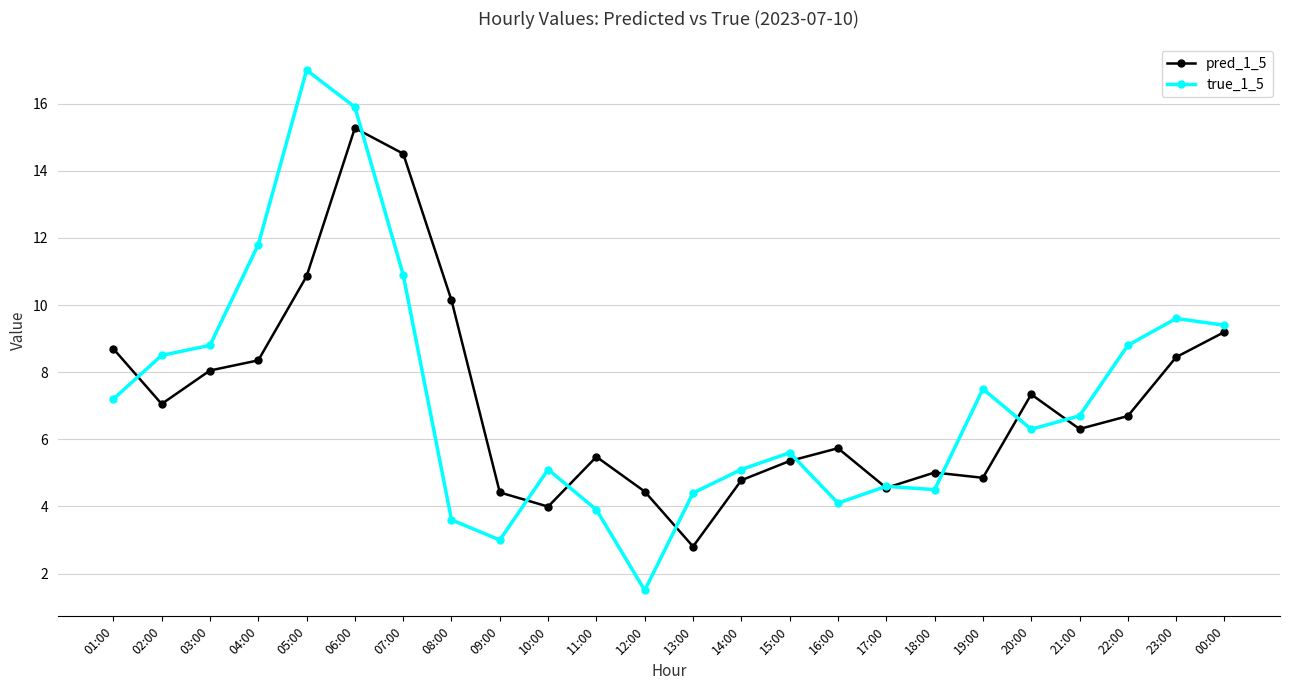

What are all the series names shown in the legend?

pred_1_5, true_1_5